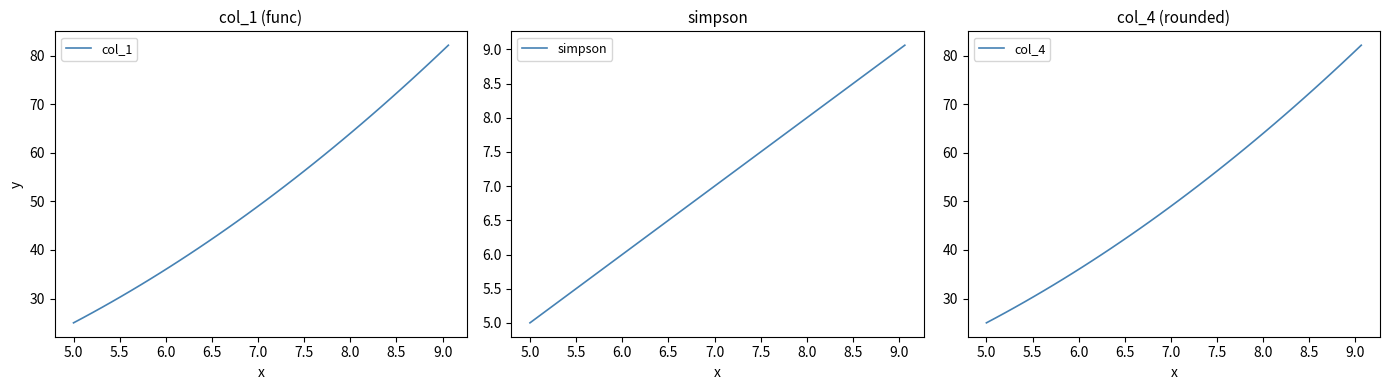

True or false: col_1 has more than 2 points higher than both neighbors.

False